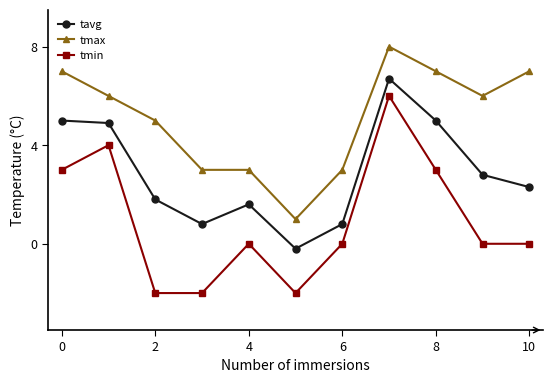

Reading left to right, list all the values displayed in this chart.

tavg: 5.0	4.9	1.8	0.8	1.6	-0.2	0.8	6.7	5.0	2.8	2.3
tmax: 7.0	6.0	5.0	3.0	3.0	1.0	3.0	8.0	7.0	6.0	7.0
tmin: 3.0	4.0	-2.0	-2.0	0.0	-2.0	0.0	6.0	3.0	0.0	0.0